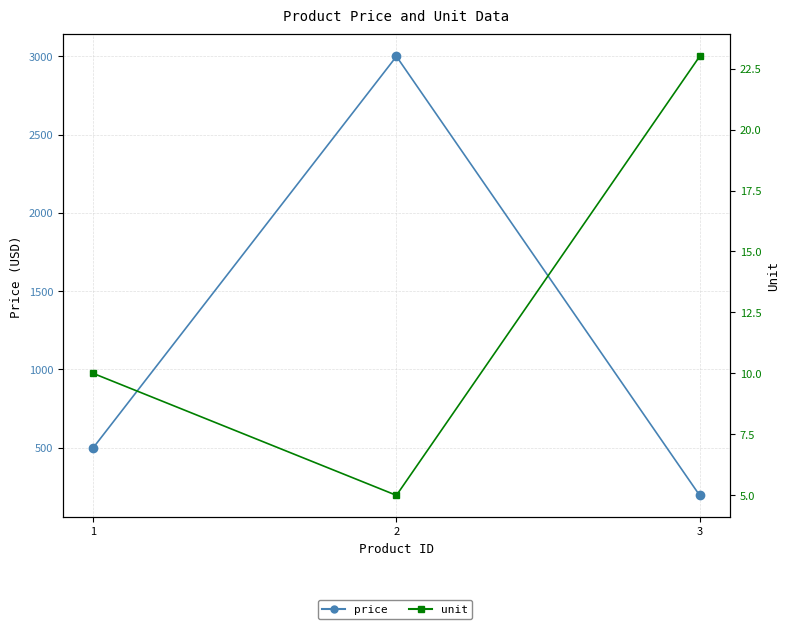

At which category is the sum across all series the highest?

2